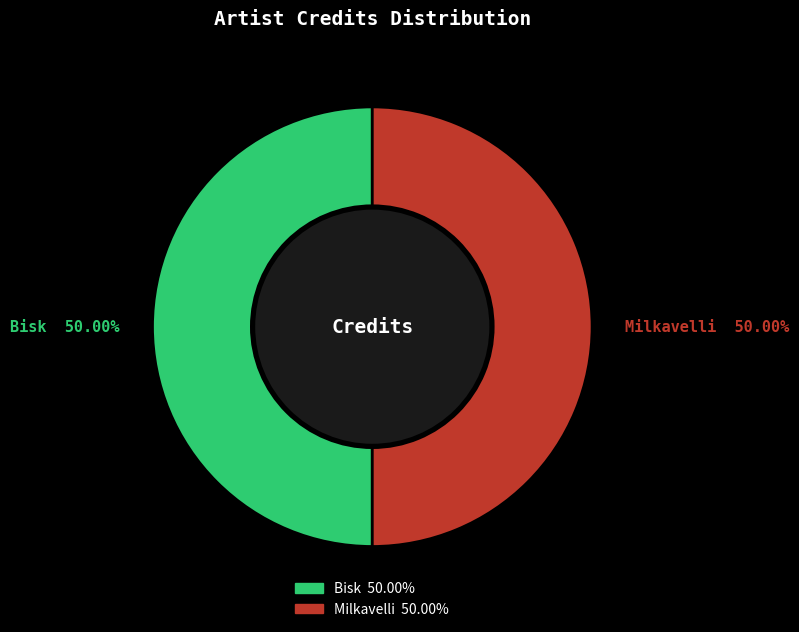

Do Bisk and Milkavelli together represent more than half of the pie?

Yes